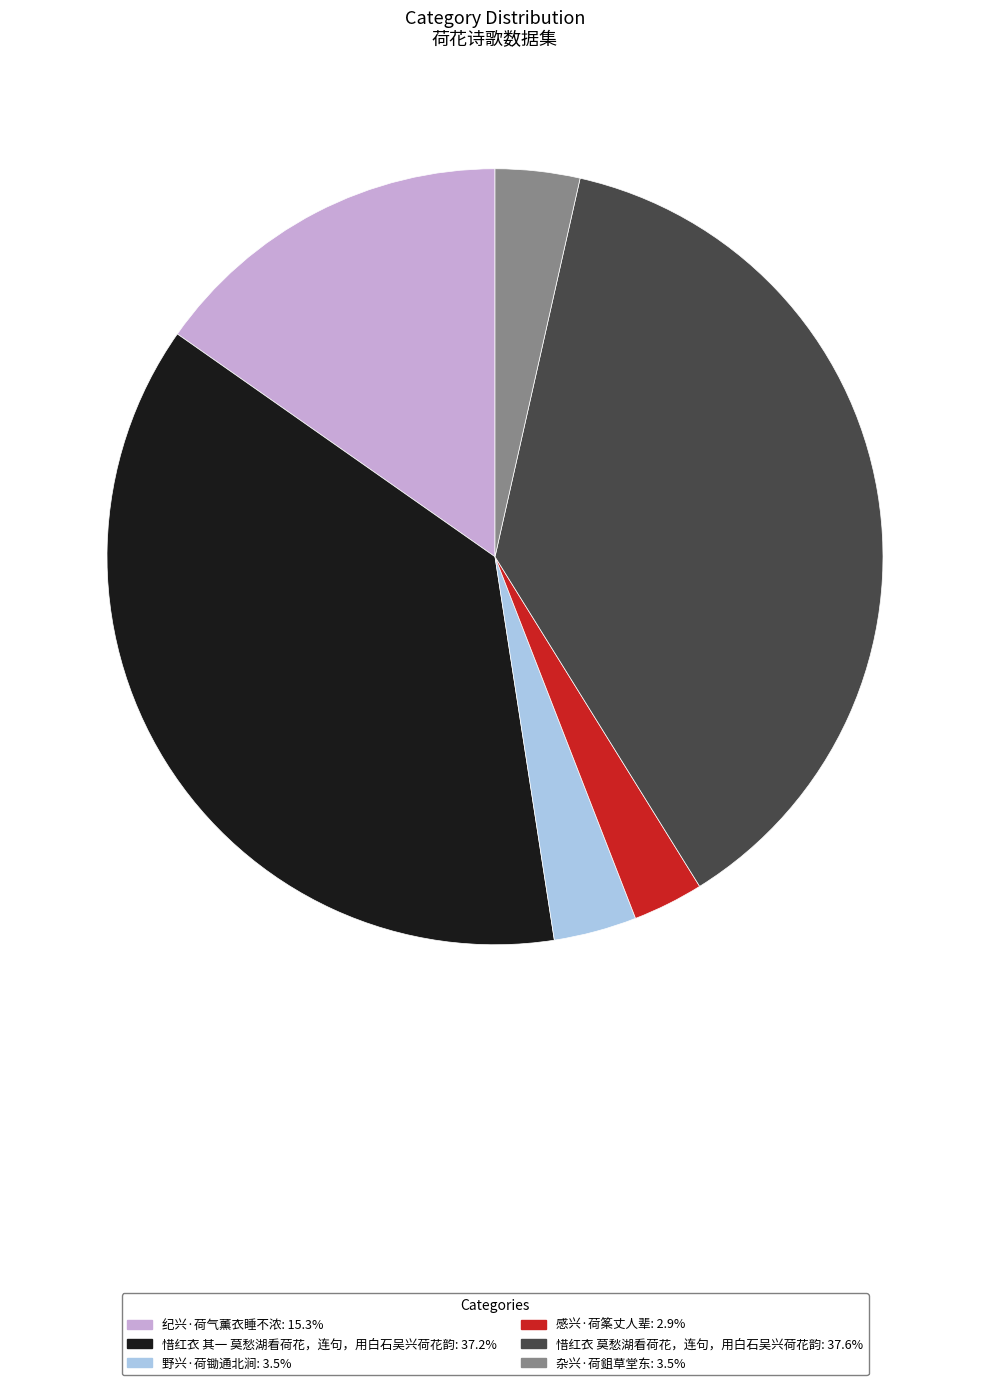

What is the smallest slice in the pie chart?

感兴·荷筿丈人辈